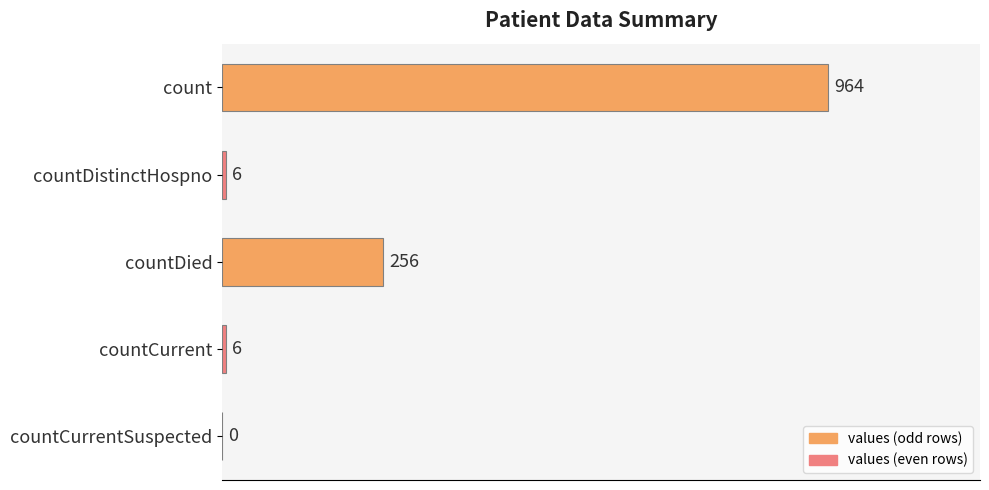

How many positive values are there?

4